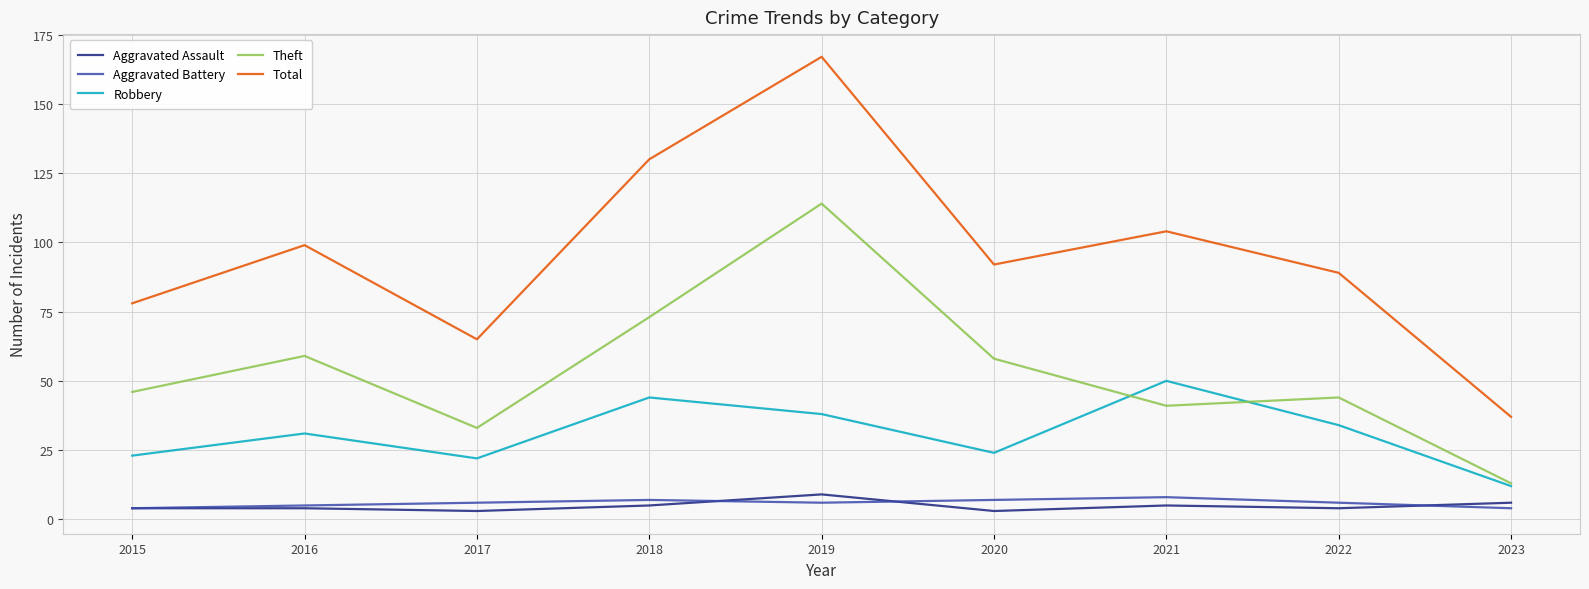

Reading left to right, what are all the values shown in this chart?

Aggravated Assault: 2015=4	2016=4	2017=3	2018=5	2019=9	2020=3	2021=5	2022=4	2023=6
Aggravated Battery: 2015=4	2016=5	2017=6	2018=7	2019=6	2020=7	2021=8	2022=6	2023=4
Robbery: 2015=23	2016=31	2017=22	2018=44	2019=38	2020=24	2021=50	2022=34	2023=12
Theft: 2015=46	2016=59	2017=33	2018=73	2019=114	2020=58	2021=41	2022=44	2023=13
Total: 2015=78	2016=99	2017=65	2018=130	2019=167	2020=92	2021=104	2022=89	2023=37